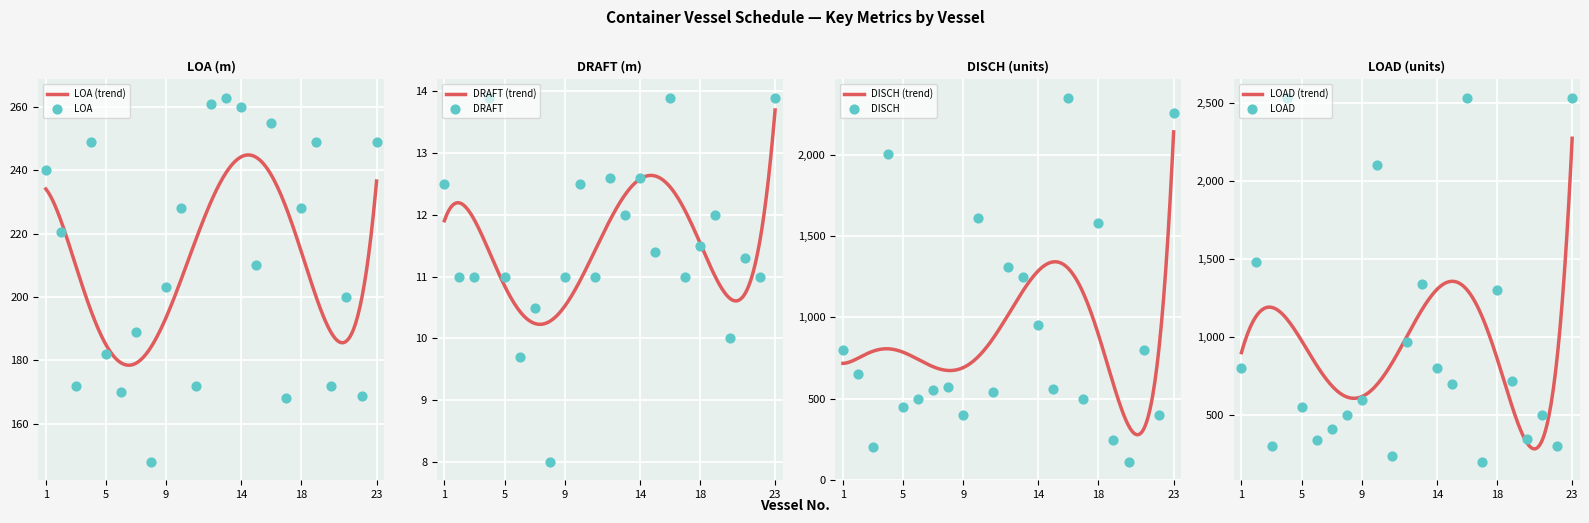

What is the lowest value of the LOA (trend) series?

178.4